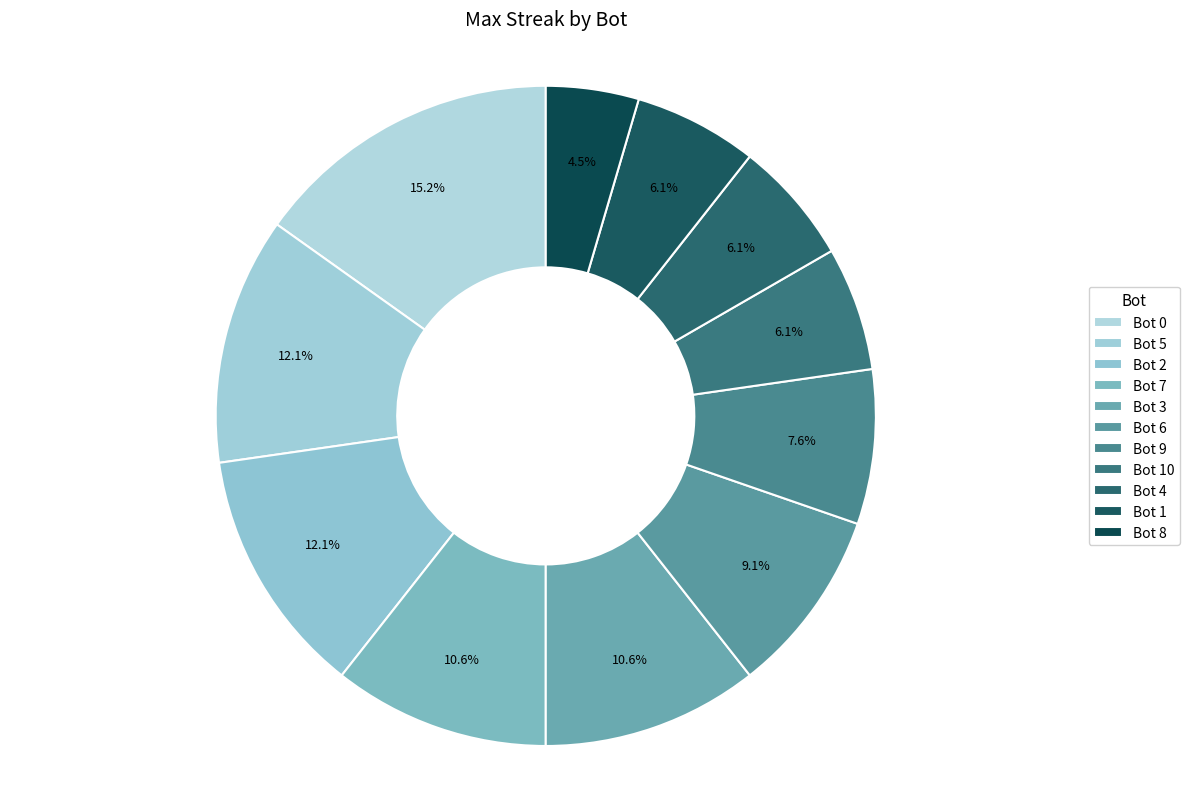

True or false: Bot 8 accounts for 11% of the total.

False